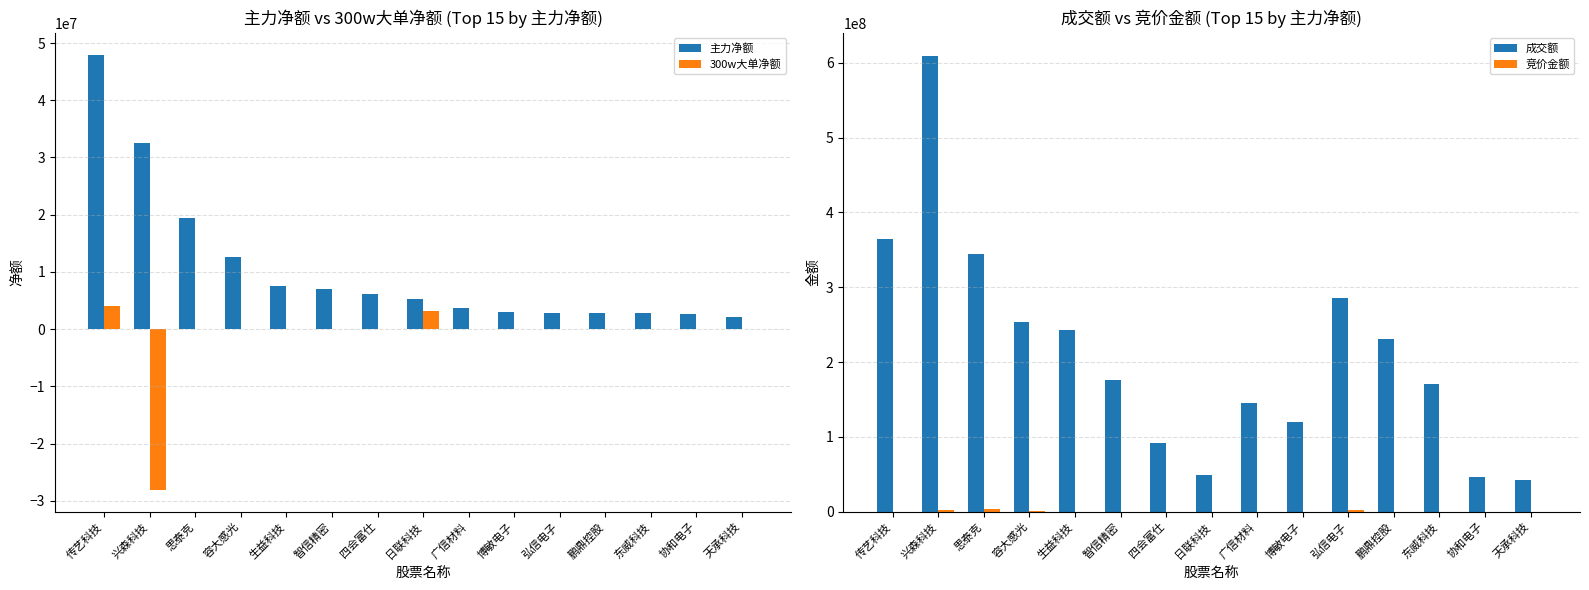

What is the label of the 9th bar from the right?

四会富仕